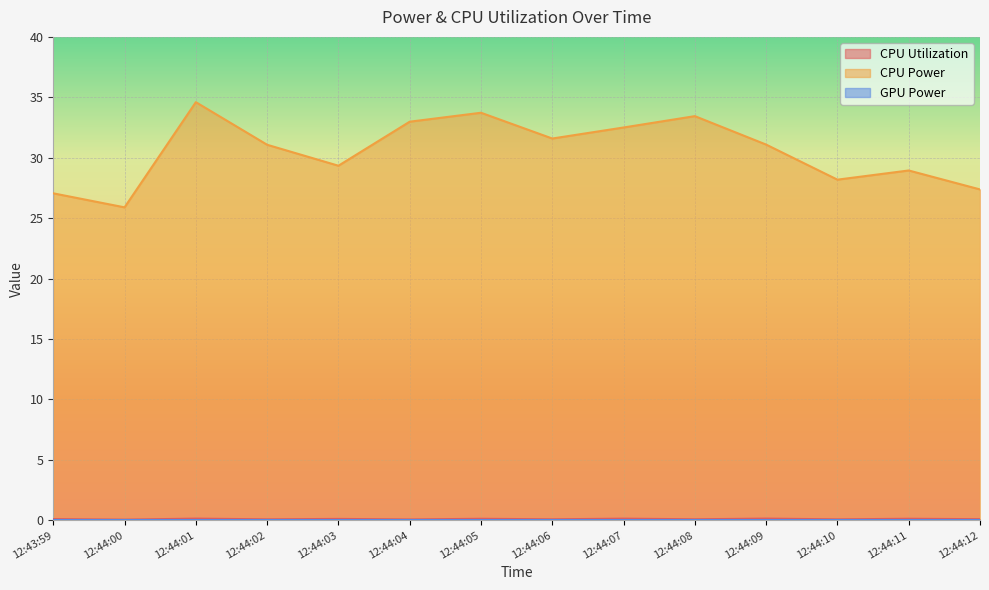

What is the spread (max minus min) of values at 12:44:04?

33.0